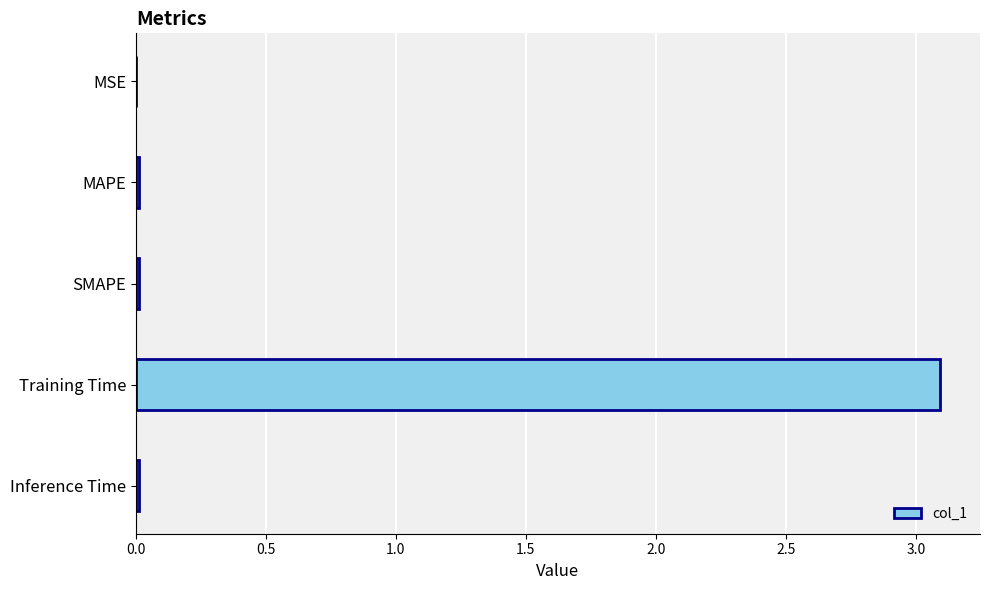

Which label corresponds to the largest value in the chart?

Training Time